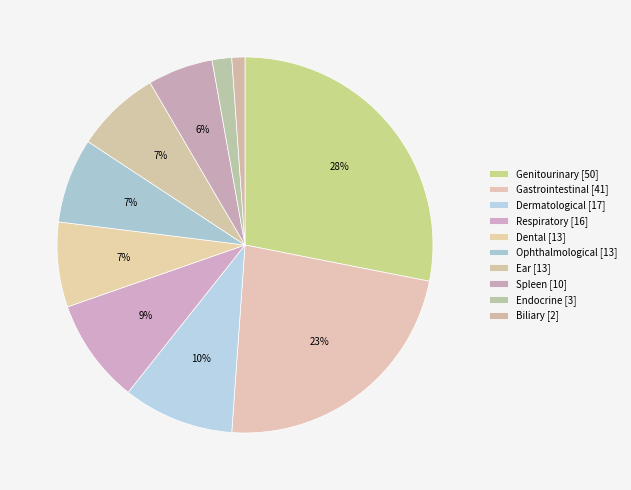

How many slices are in this pie chart?

10